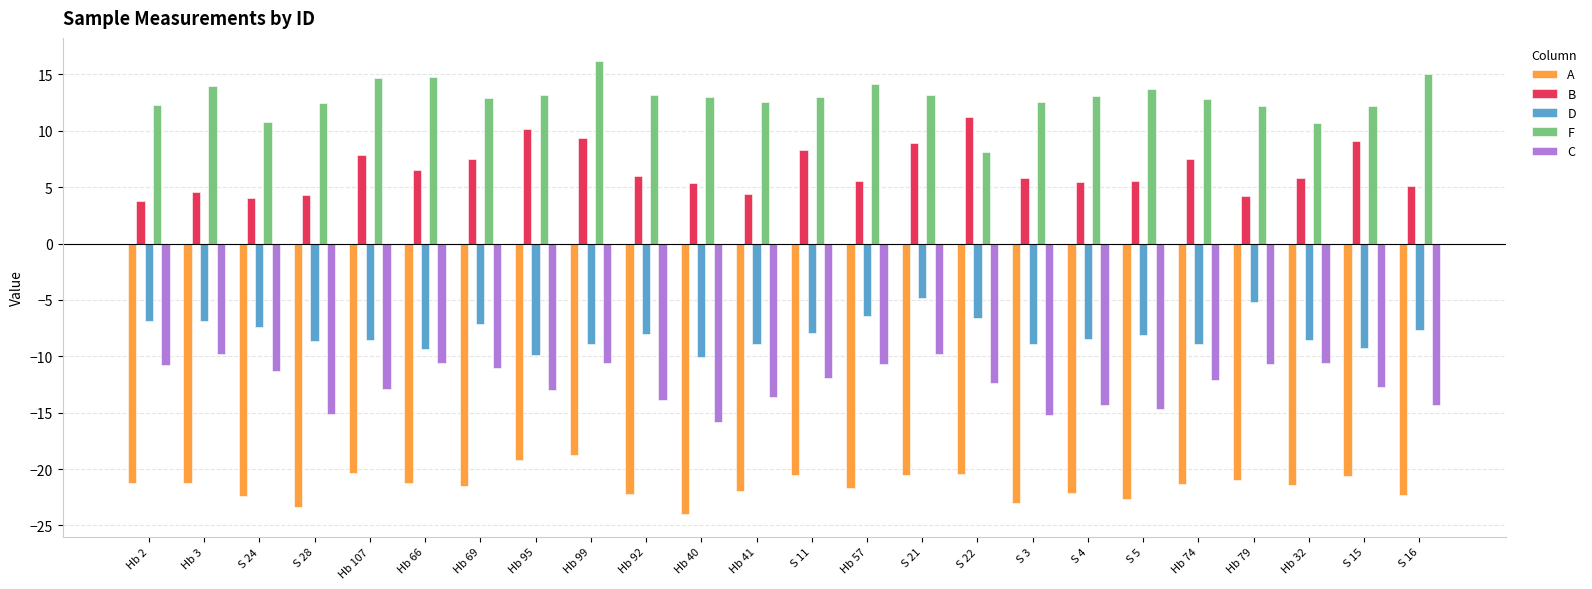

How many groups of bars are there?

24